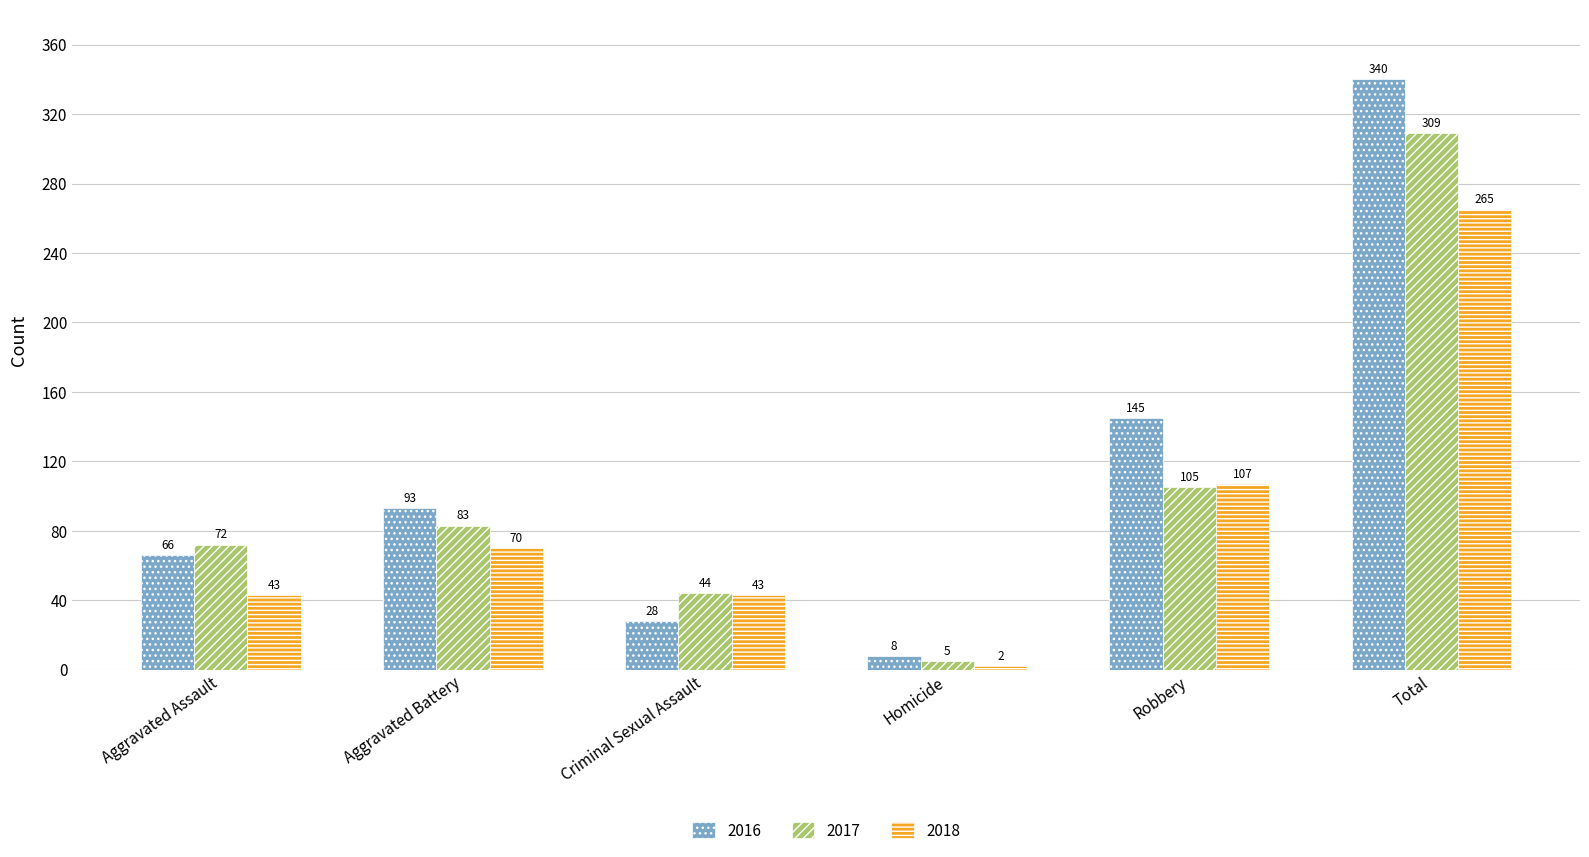

What is the label of the 4th bar from the left?

Homicide